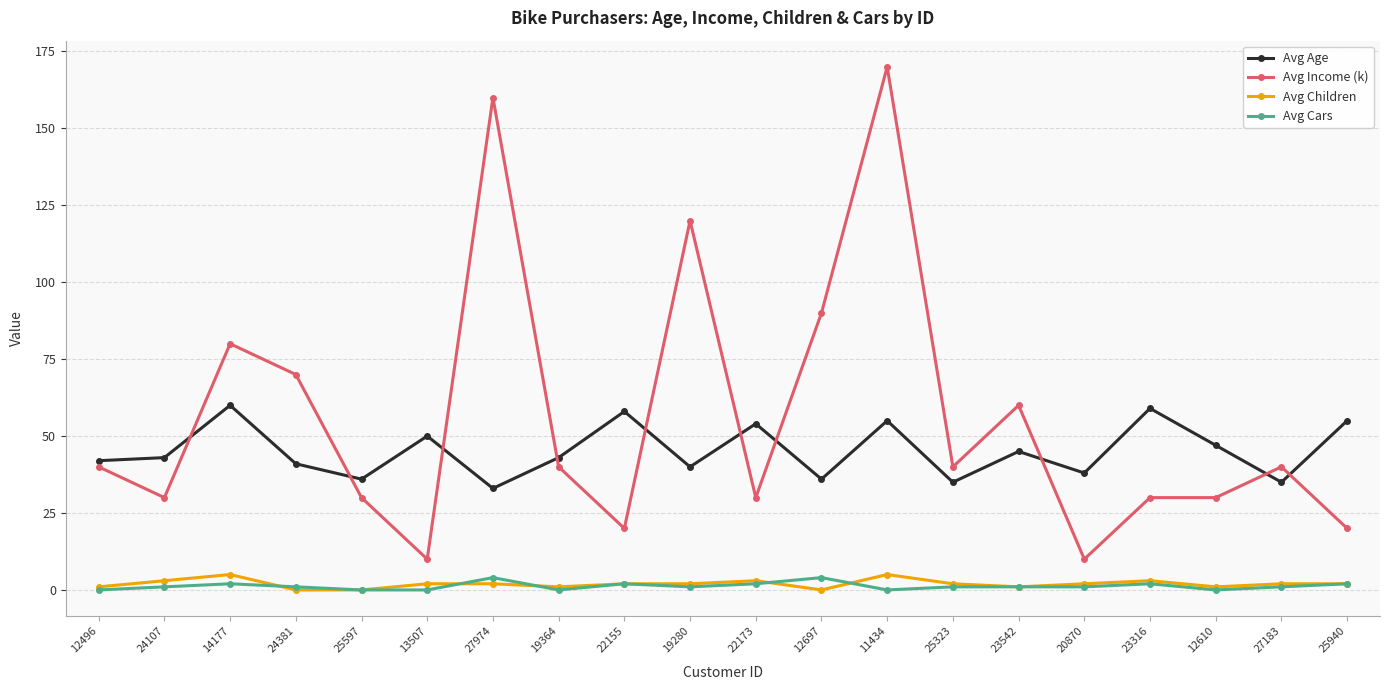

How many series are shown in this chart?

4